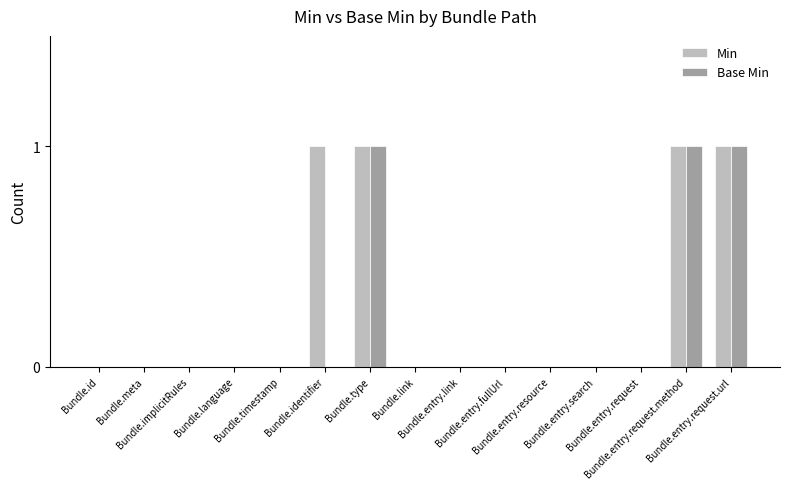

How many series are shown in this chart?

2